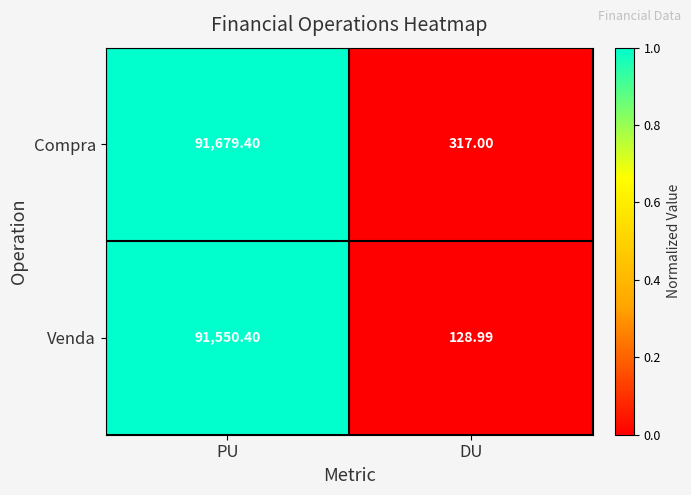

Rank the series at DU from highest to lowest value.

Compra, Venda